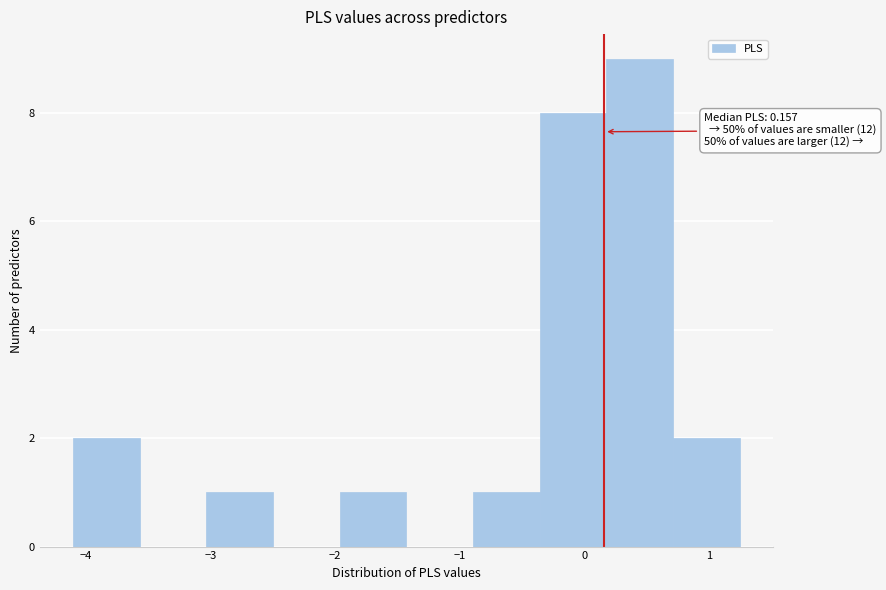

Over which range of the x-axis is the bar tallest?

0.2 to 0.7